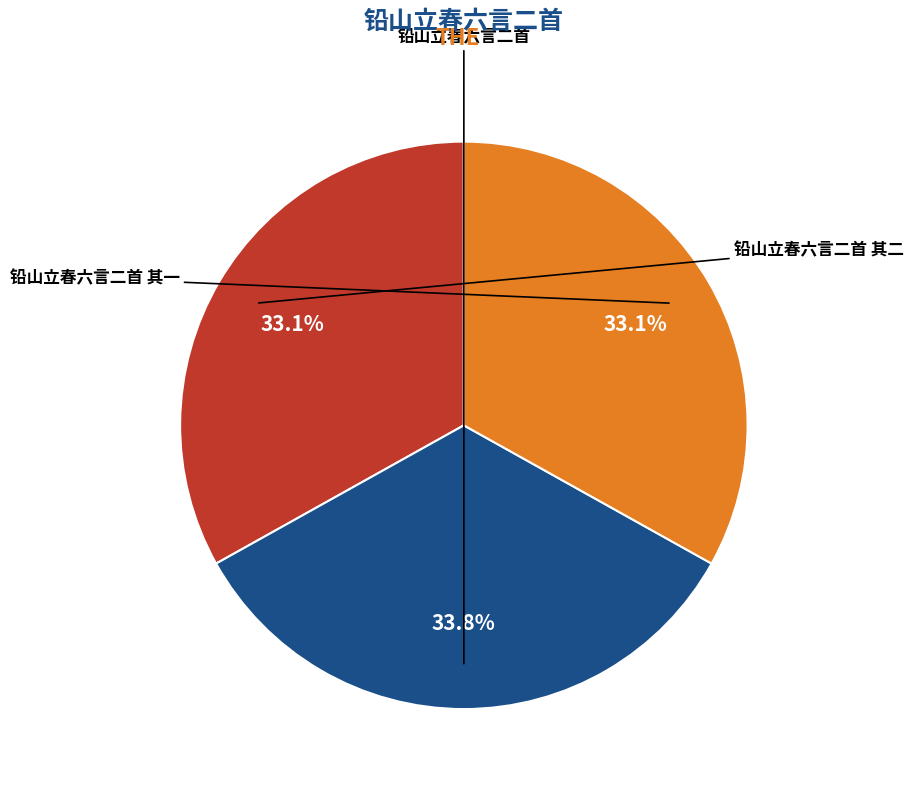

Which slice is the largest?

铅山立春六言二首